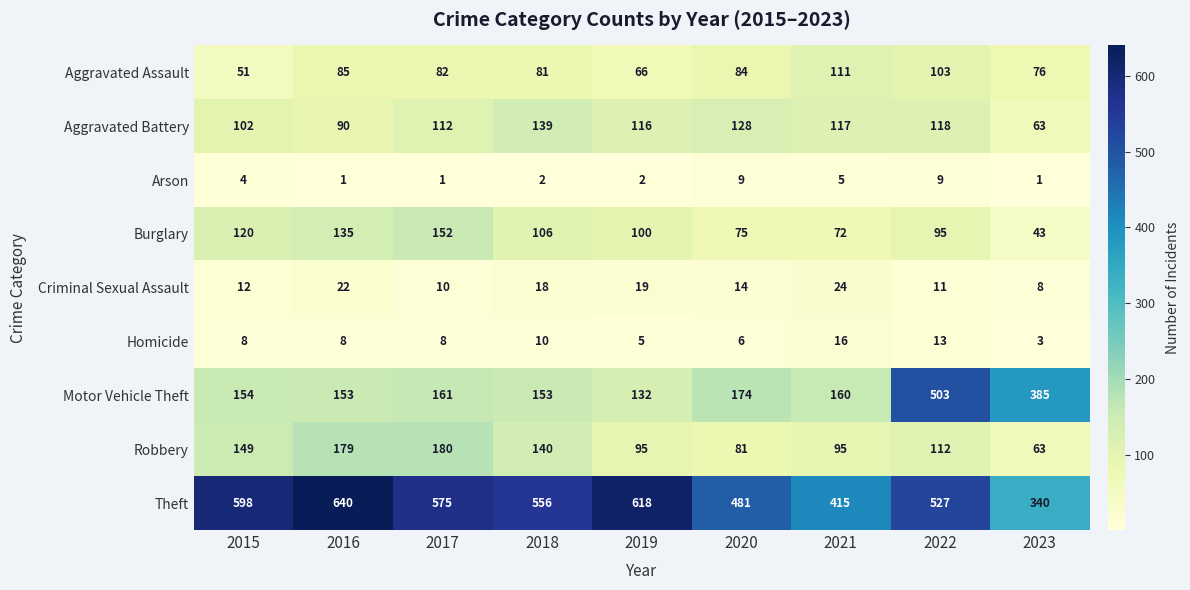

At 2016, list the series in order from smallest to largest.

Arson, Homicide, Criminal Sexual Assault, Aggravated Assault, Aggravated Battery, Burglary, Motor Vehicle Theft, Robbery, Theft